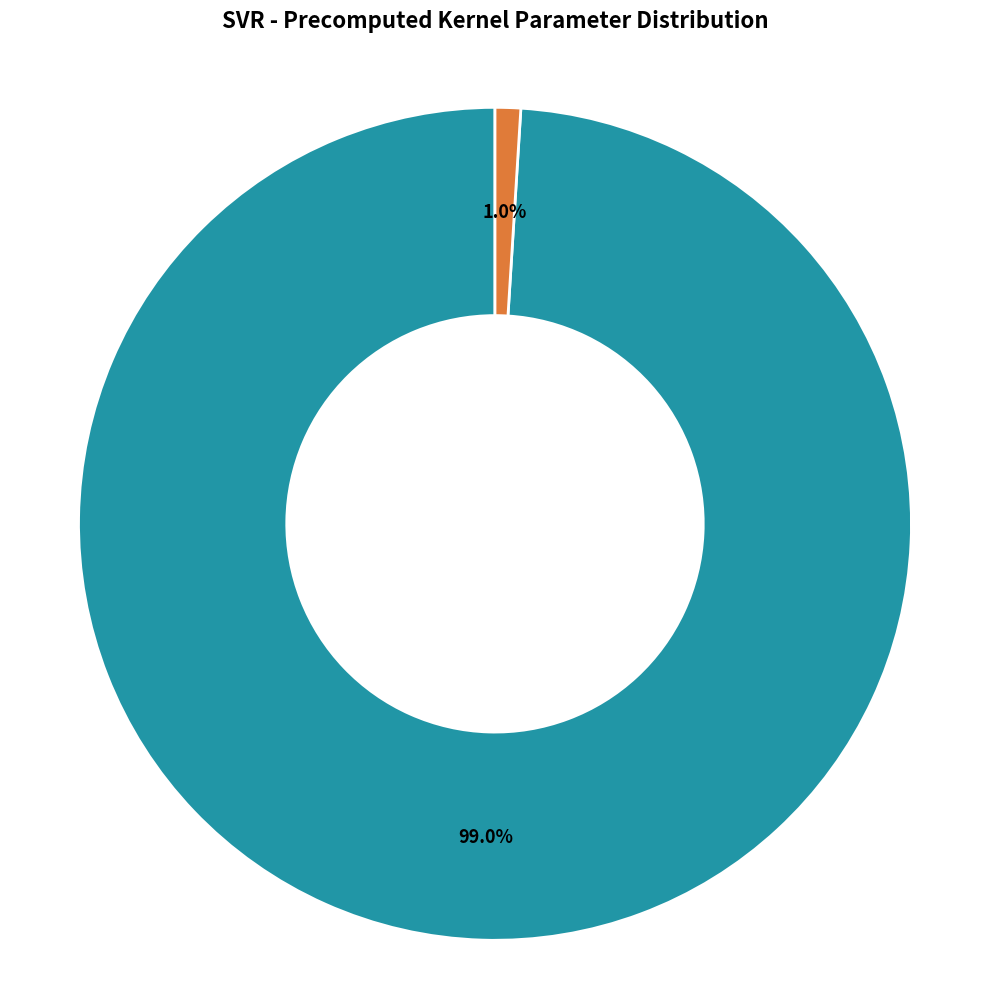

Is there a majority slice in this chart?

Yes